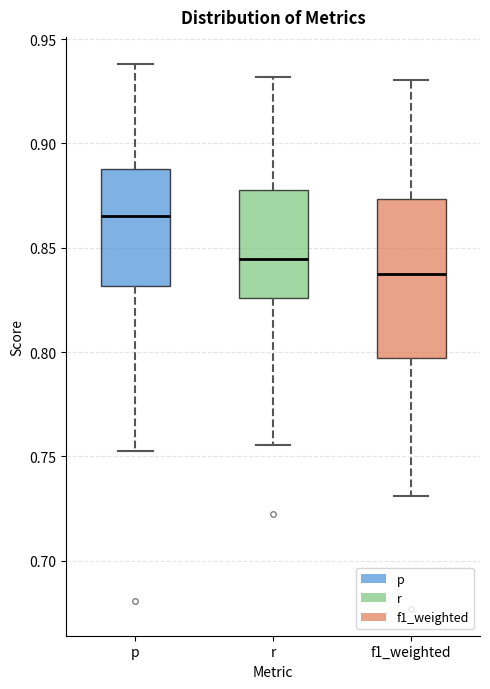

Where does the lower whisker of the box for r end on the y-axis? The values are not printed on the chart, so give them approximately, as read against the axis.

0.755